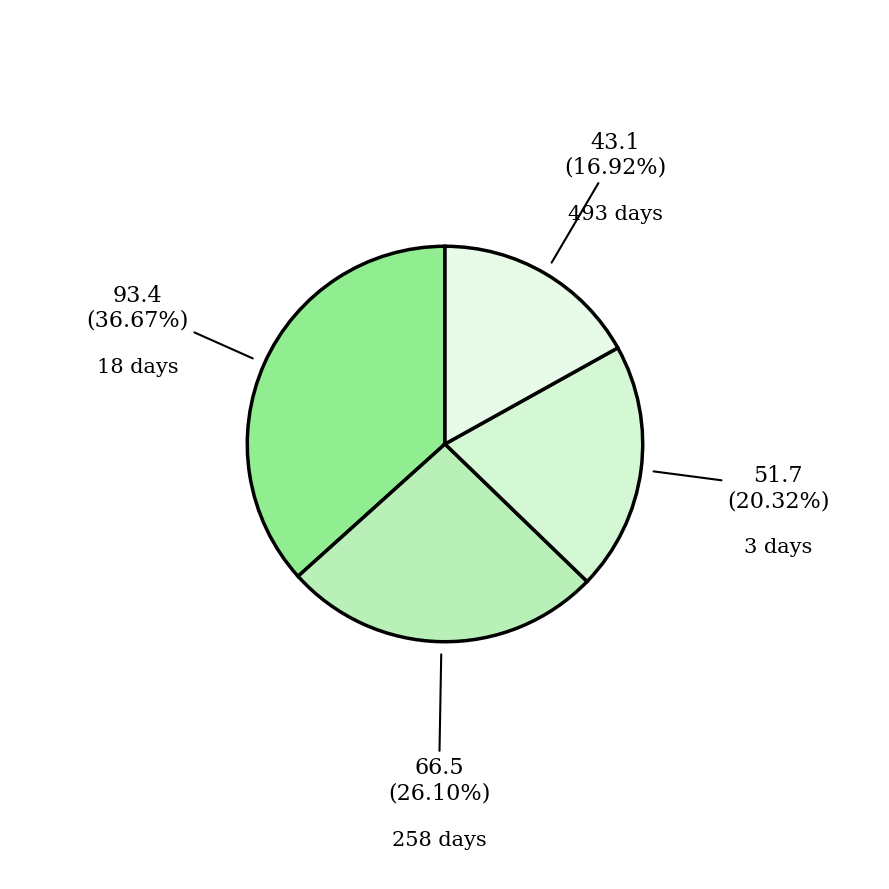

Do 3 days and 258 days together represent more than half of the pie?

No